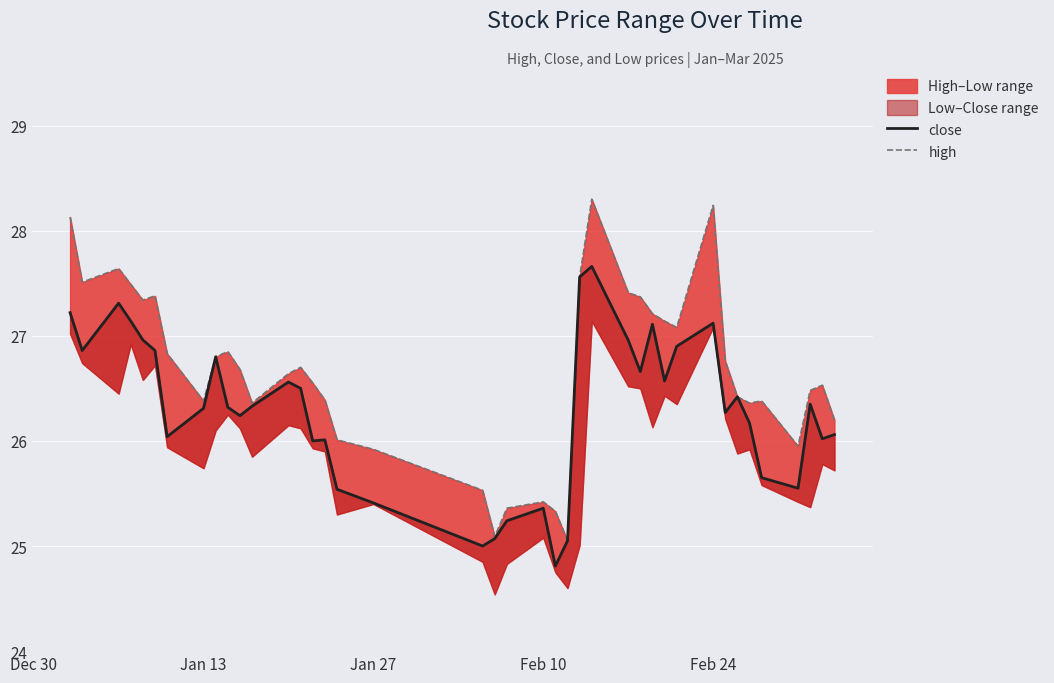

What is the maximum value for high?

28.3